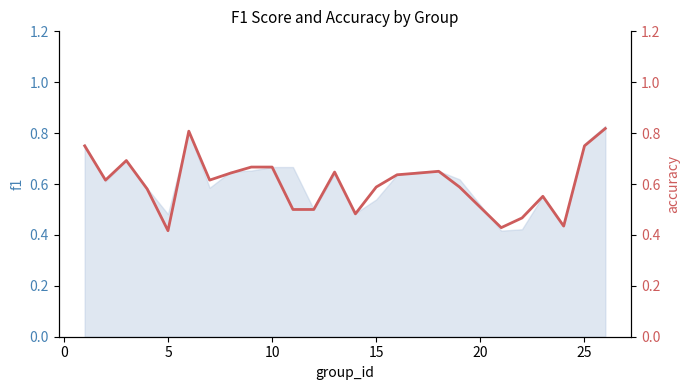

How many lines are shown in the chart?

1